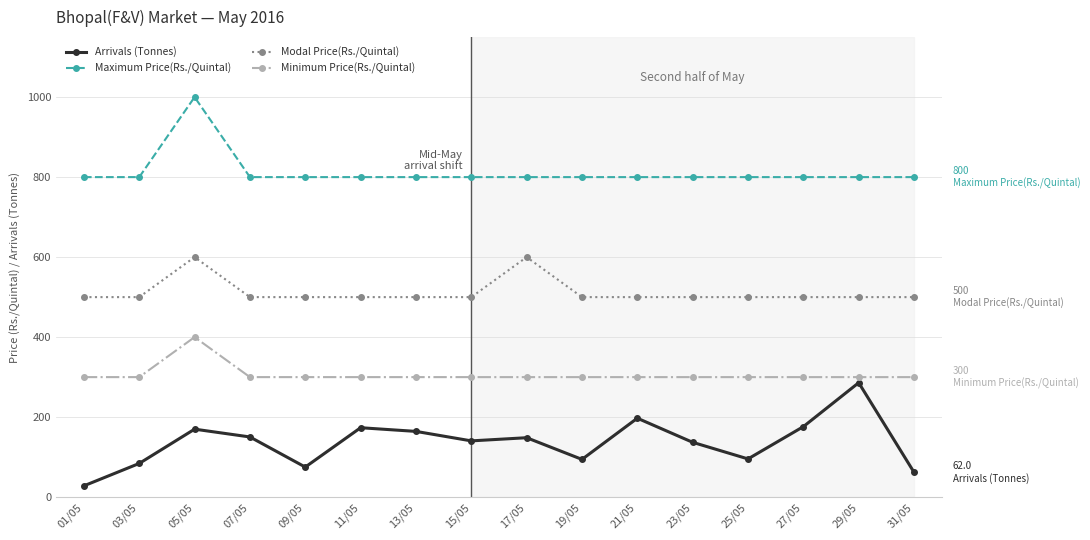

What is the spread (max minus min) of values at 09/05?

724.9